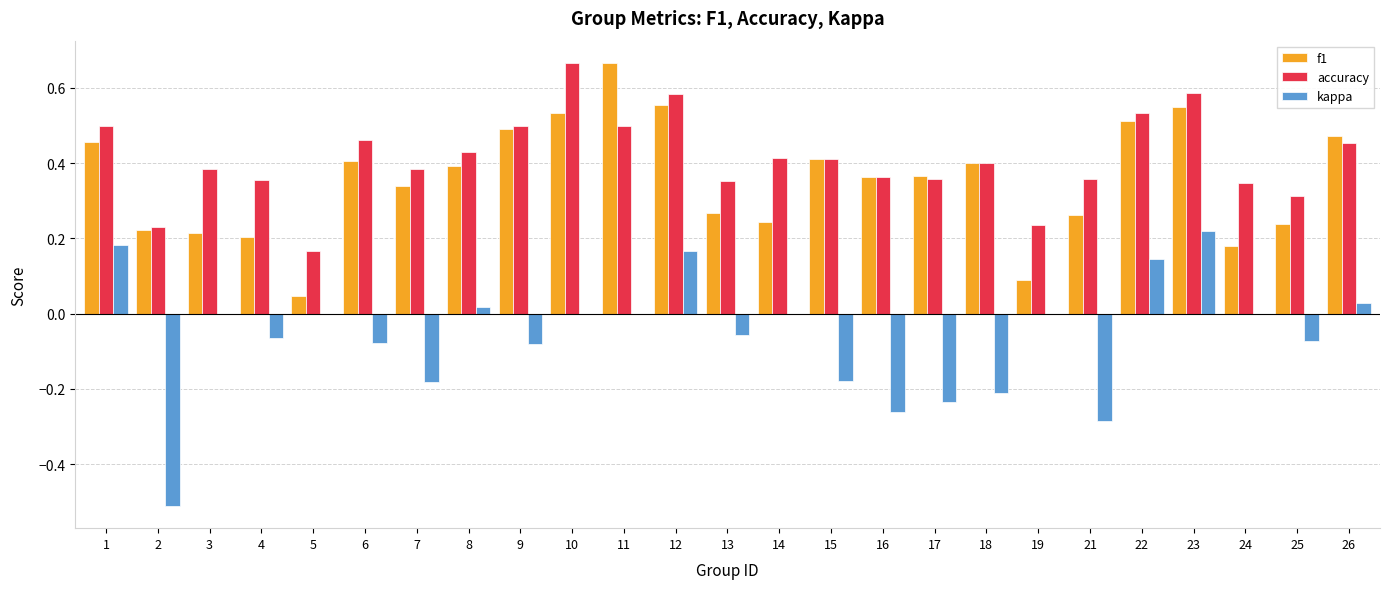

Count the number of data series in this chart.

3